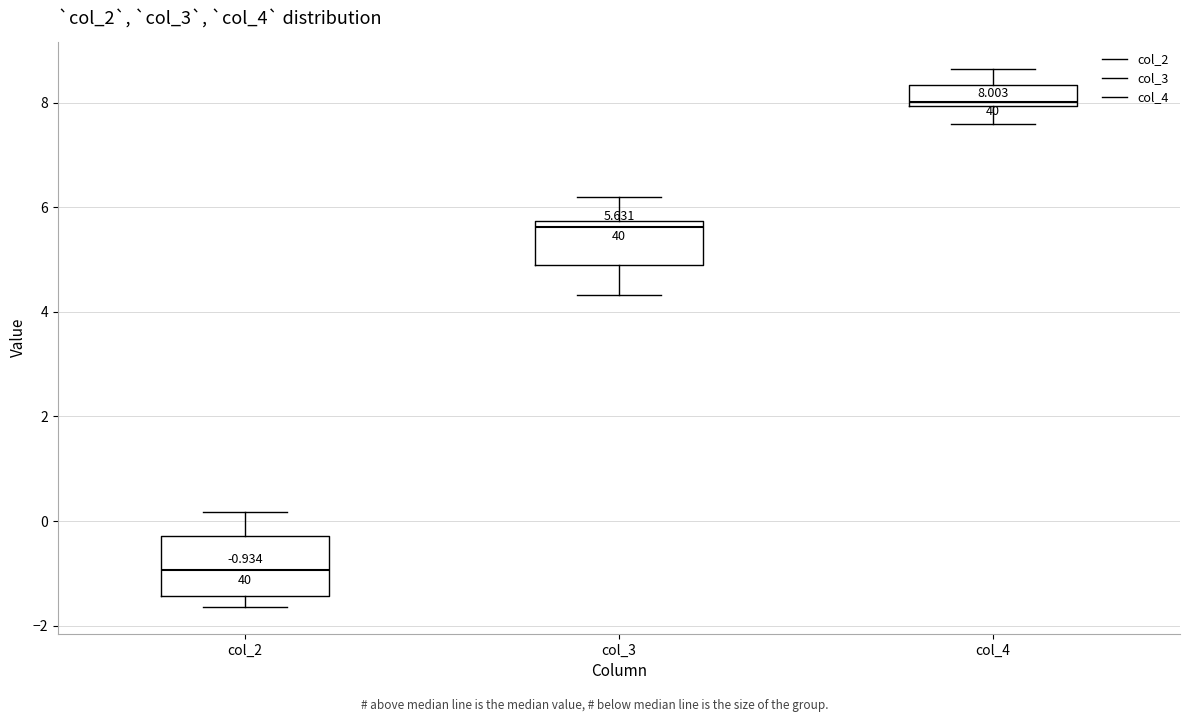

Which box is the tallest, from its lower edge to its upper edge?

col_2